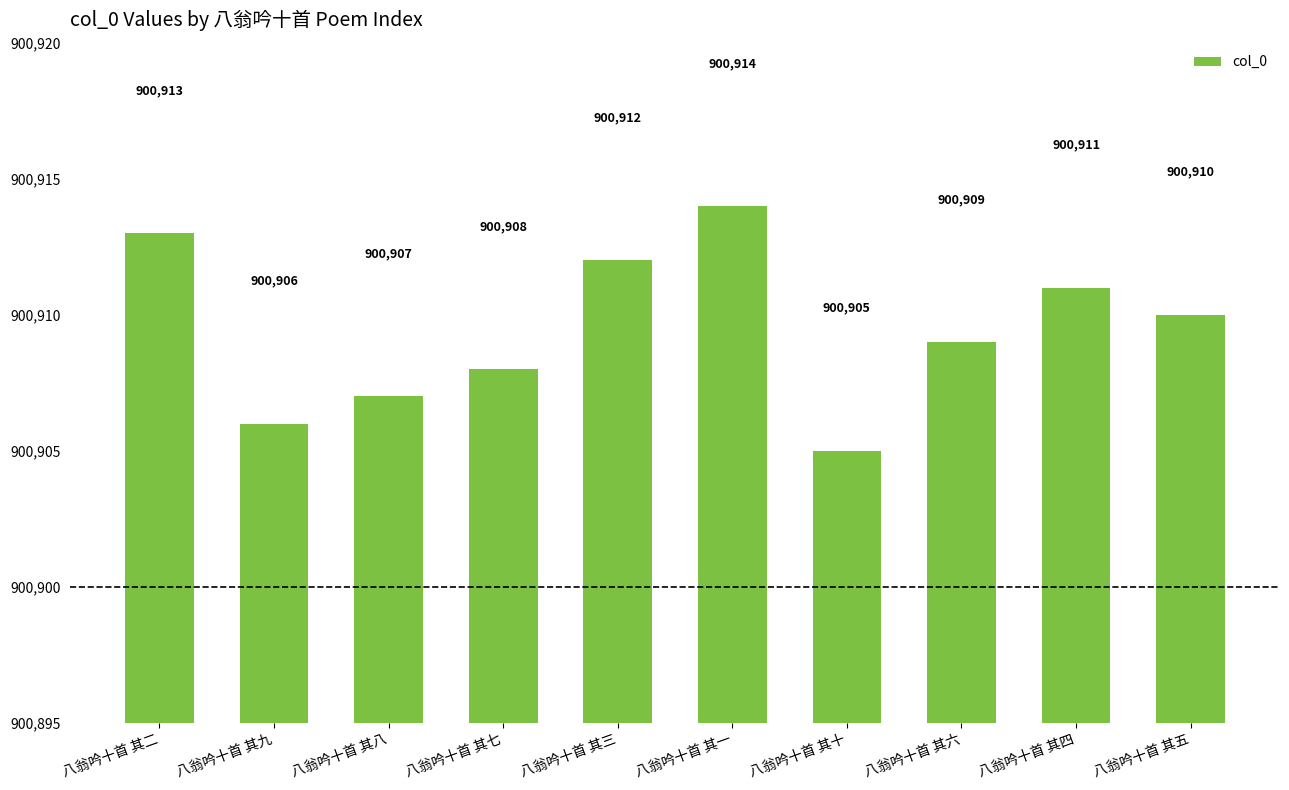

What is the greatest value displayed?

900914